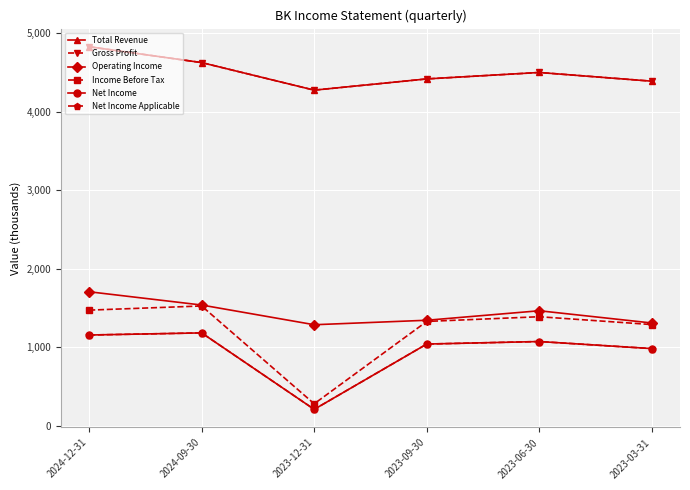

Is this an area chart (filled region under the line)?

No